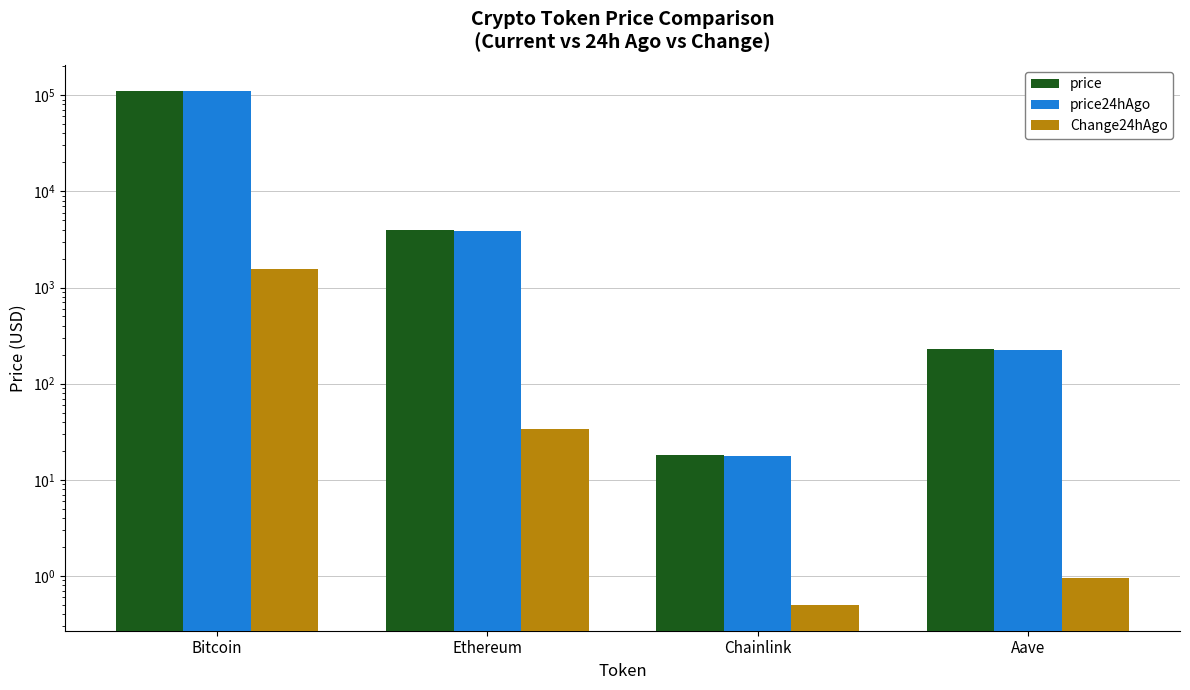

How many values in the price24hAgo series are below 3907?

2